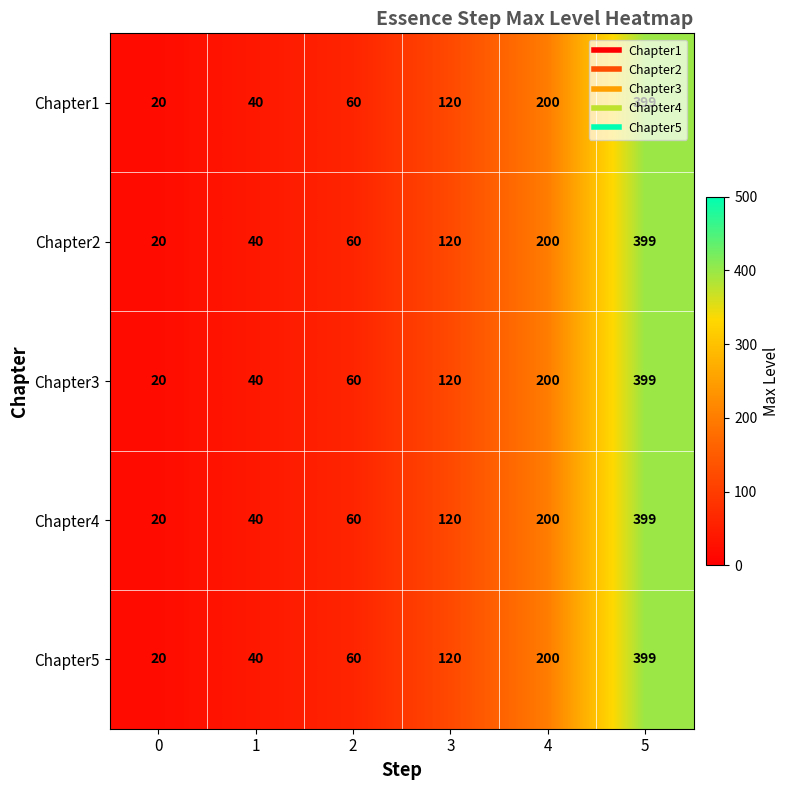

What is the difference between the maximum and minimum values in the Chapter1 series?

379